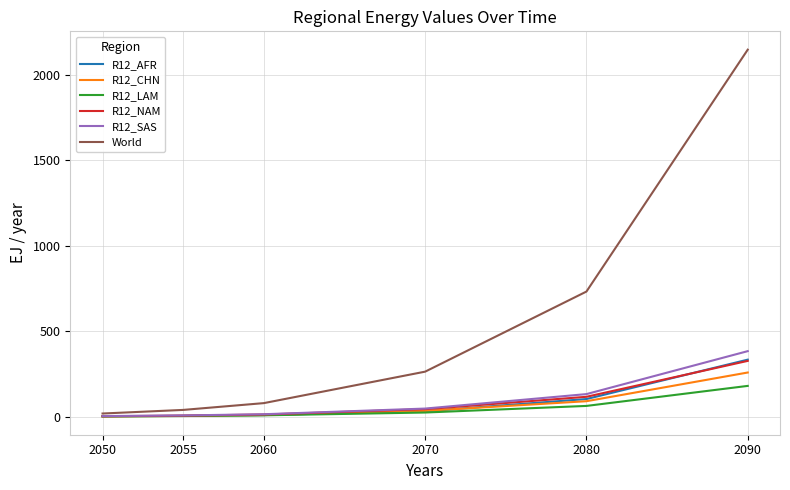

What is the spread (max minus min) of values at 2055?

35.7